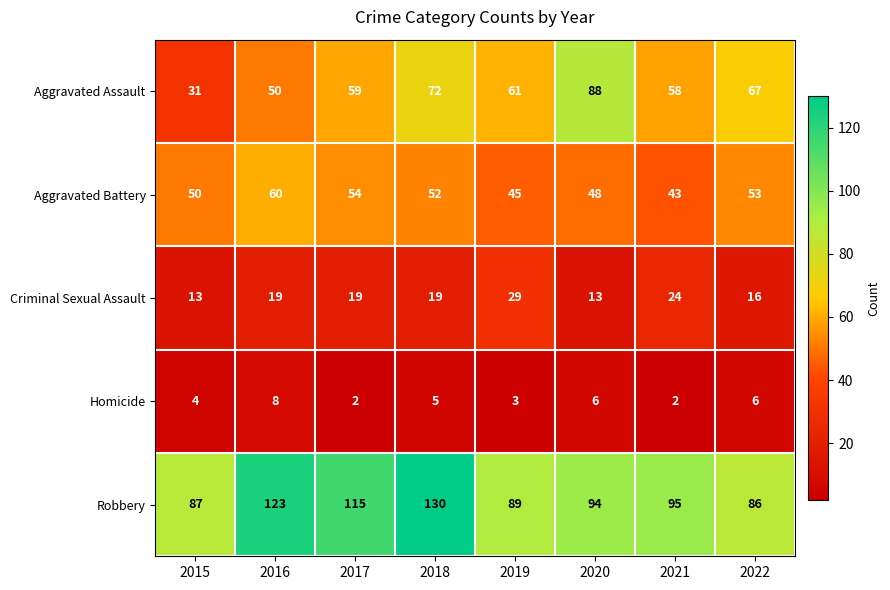

Where does the Robbery series first go above 95?

2016